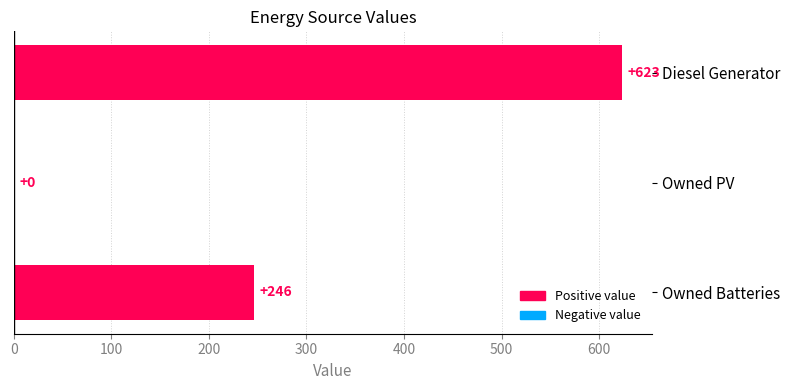

How many values are above zero?

2